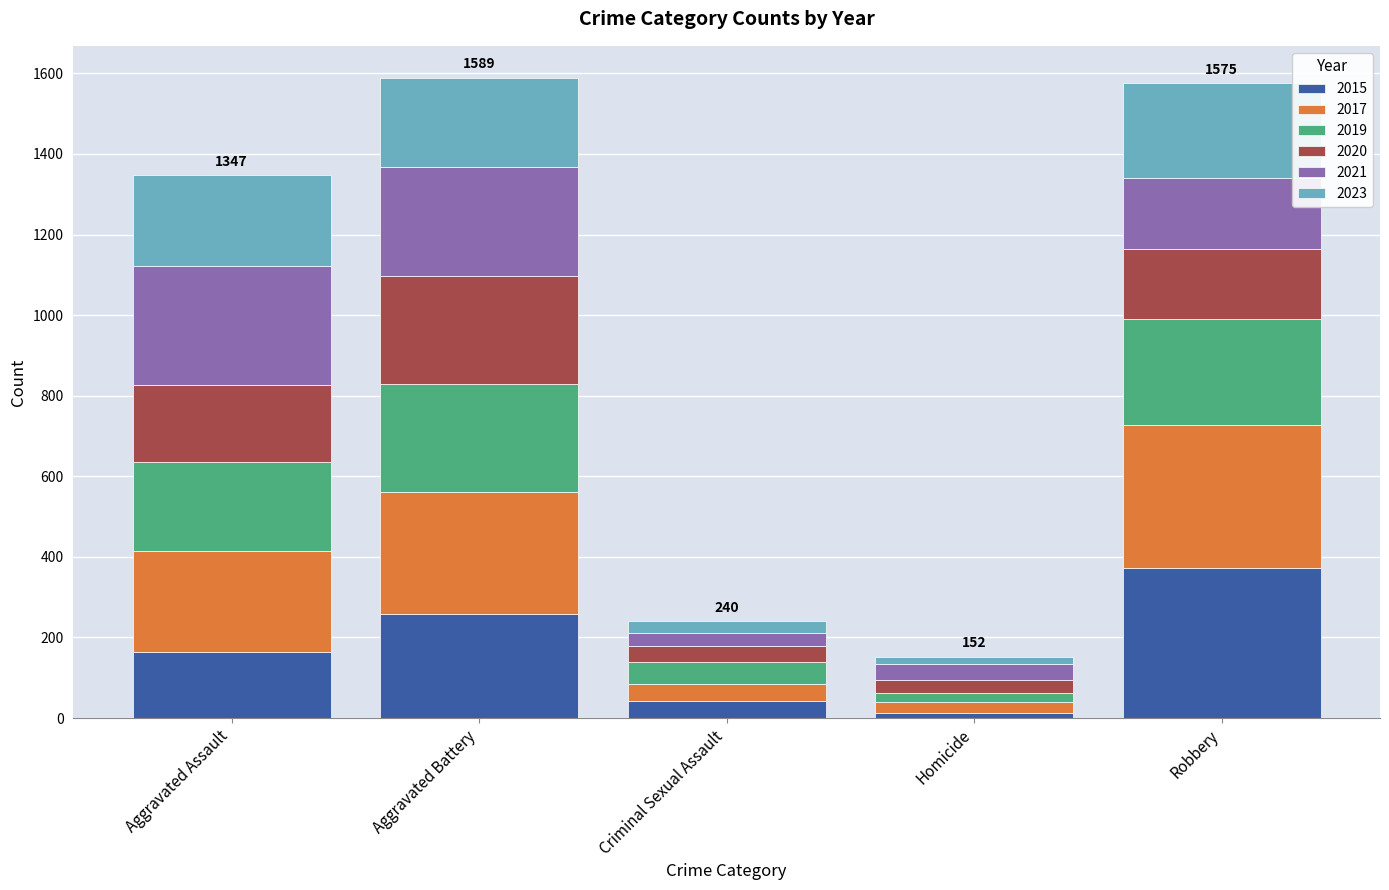

Is it true that 2015 equals 164 at Aggravated Assault?

True